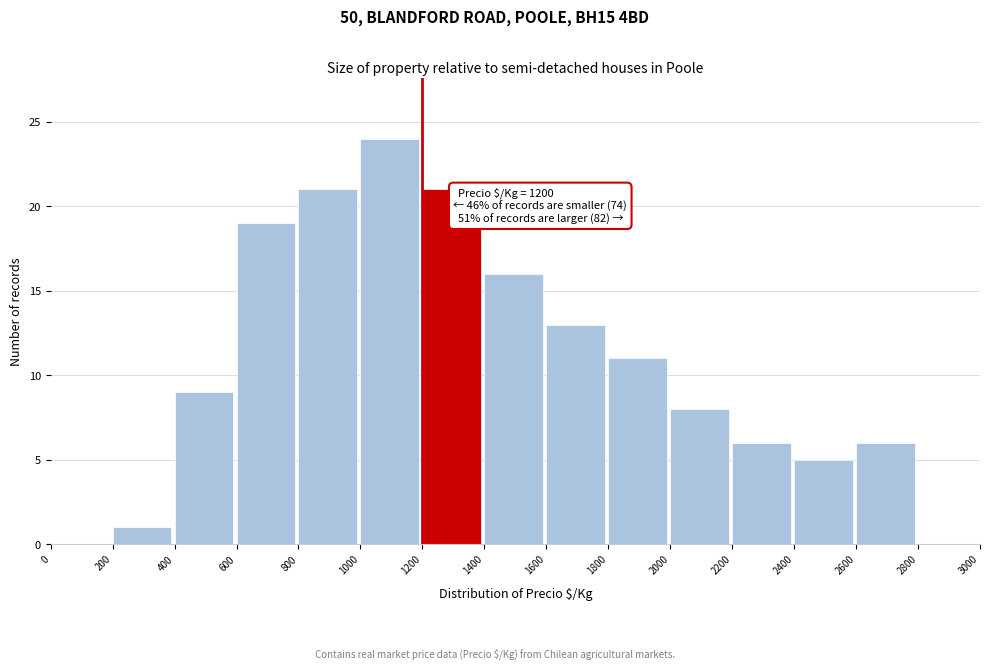

Over which range of the x-axis is the bar tallest?

1000 to 1200